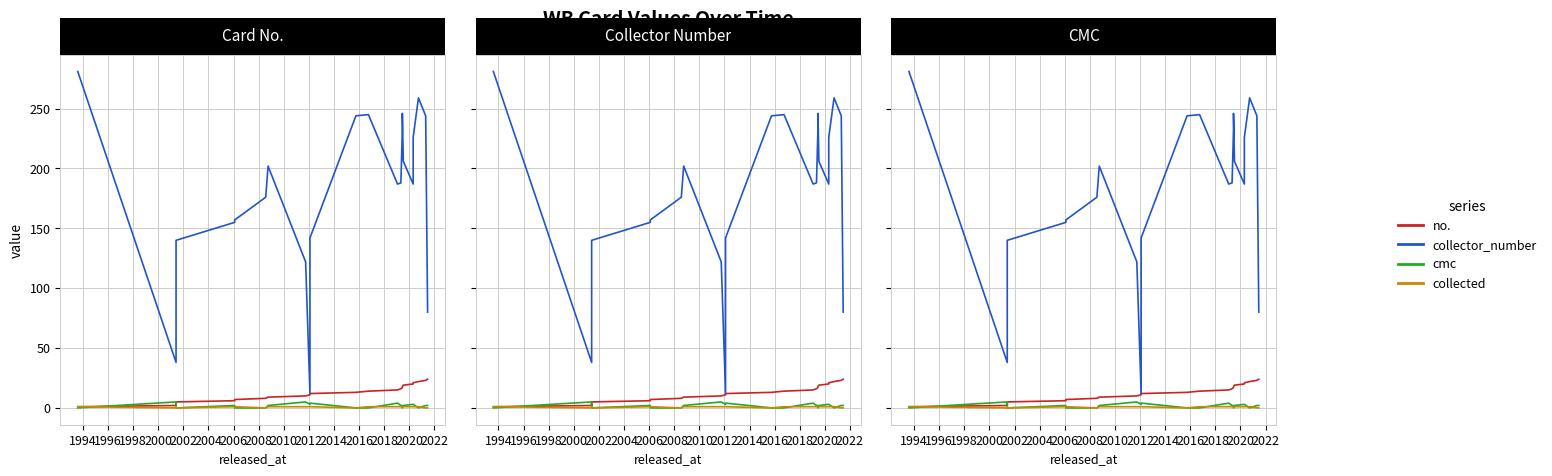

Reading right to left, transcribe all the data shown in this chart.

no.: 24	23	22	21	20	19	18	17	16	15	14	13	12	11	10	9	8	7	6	5	4	3	2	1
collector_number: 80	244	259	226	187	206	246	233	188	187	245	244	142	12	122	202	176	157	155	140	126	102	38	281
cmc: 2	2	0	3	3	2	0	2	2	4	0	0	4	3	5	2	0	0	2	0	3	2	5	0
collected: 0	0	1	1	1	1	1	1	1	1	1	0	1	1	1	1	0	1	1	0	0	1	0	1